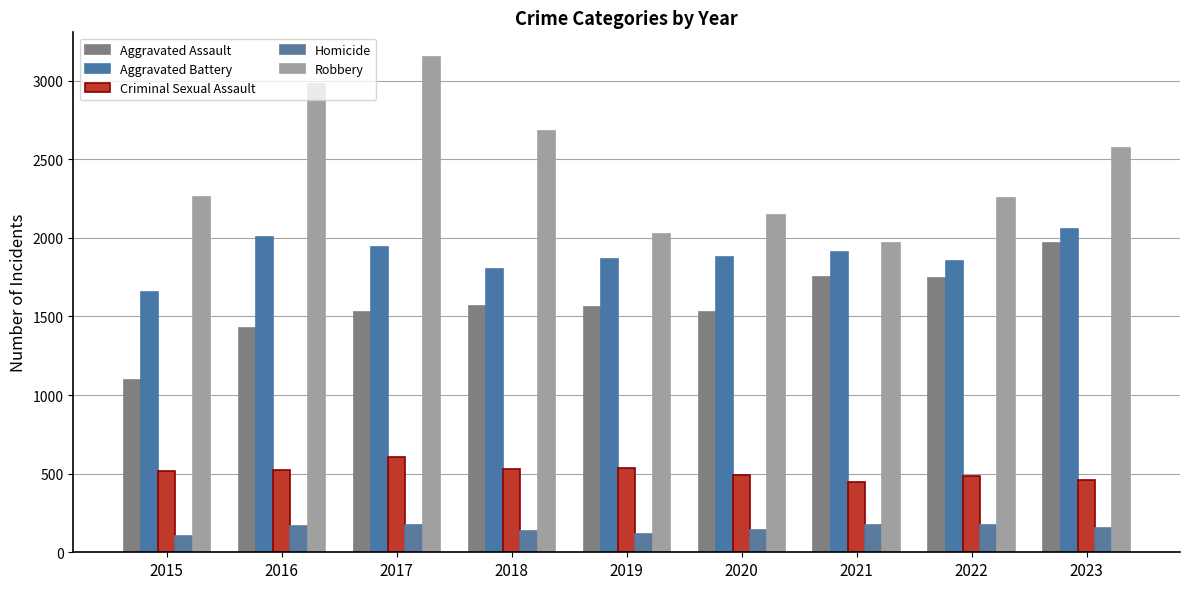

What is the value of the Aggravated Assault bar at the 3rd from the left?

1528